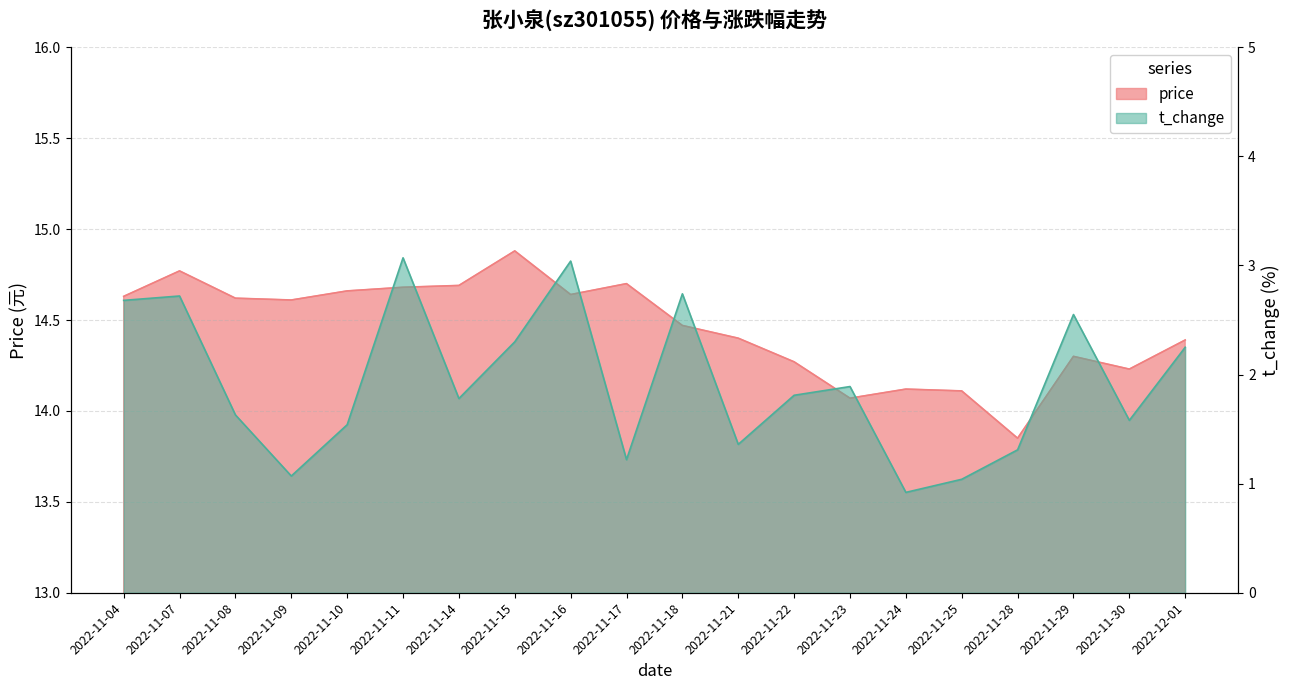

Rank the series by their average value, from lowest to highest.

t_change, price